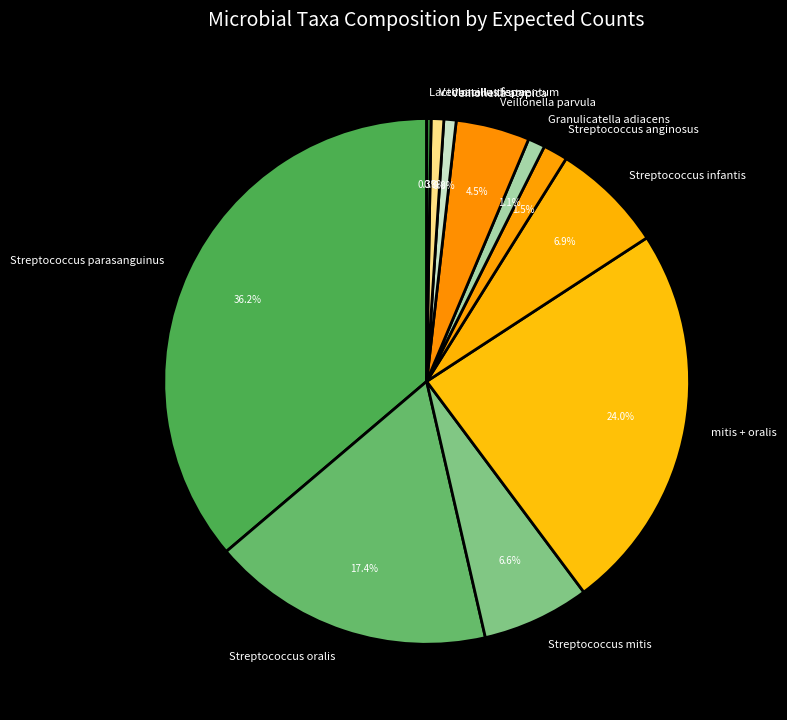

Is Veillonella atypica the majority of the pie?

No